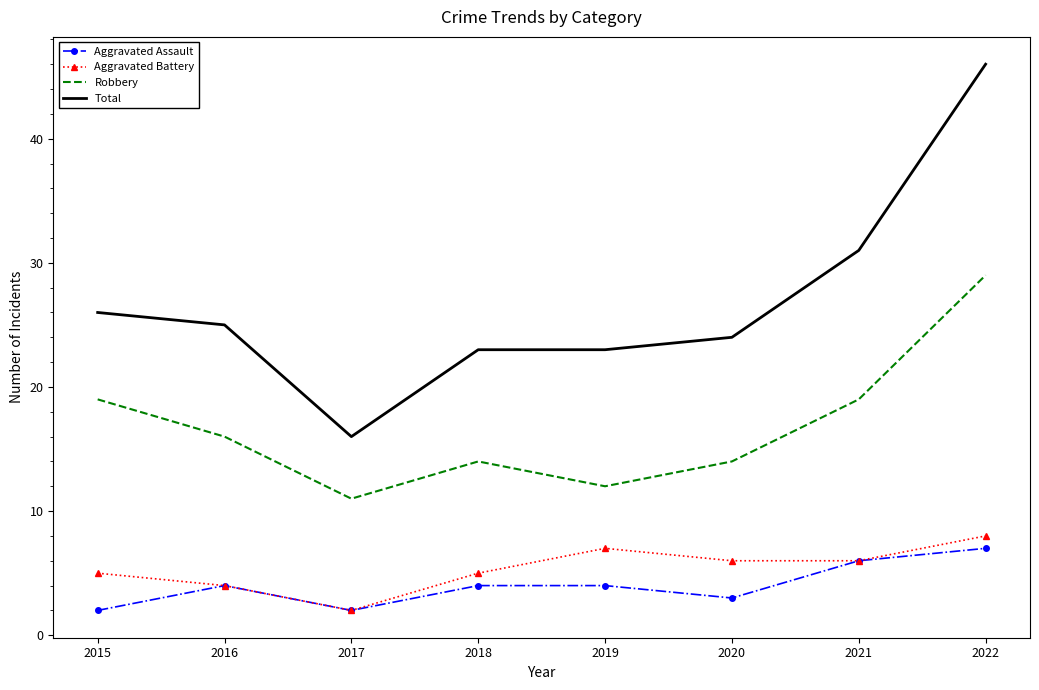

What is the sum of the Aggravated Battery values at 2018 and 2019?

12